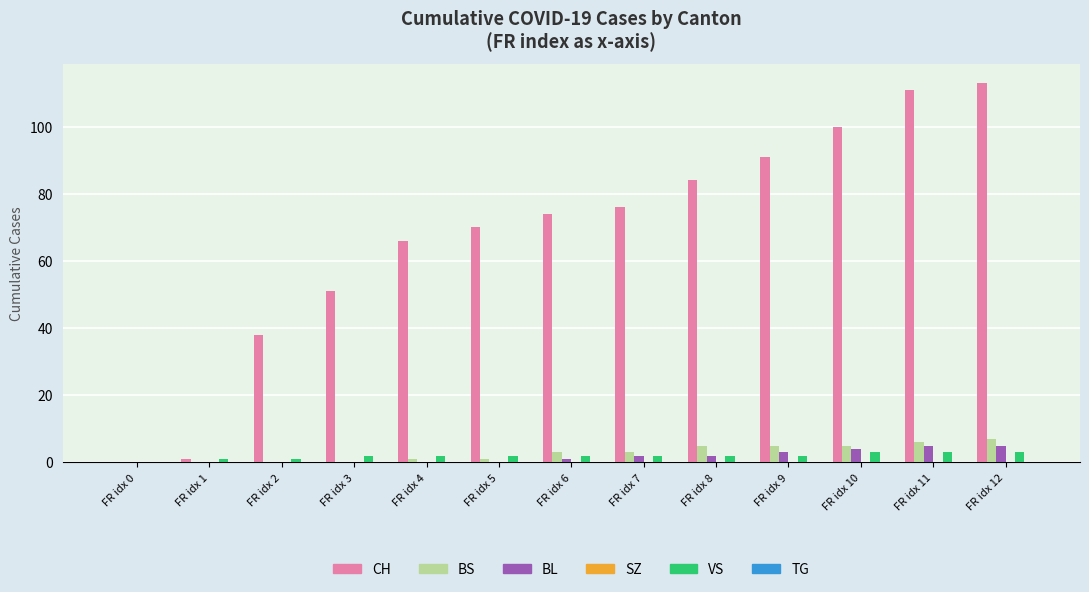

Is the value of CH at FR idx 6 greater than the value of BS at FR idx 6?

Yes